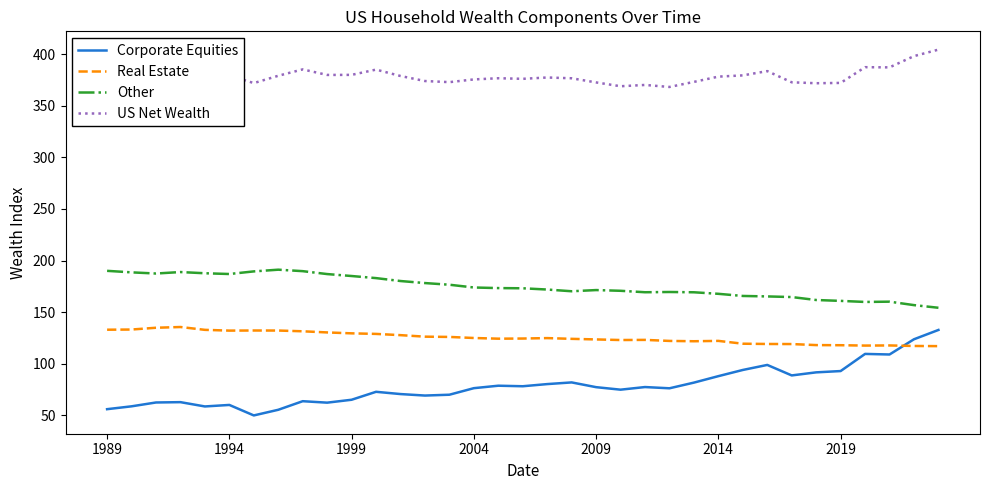

True or false: US Net Wealth and Corporate Equities cross at least once.

False